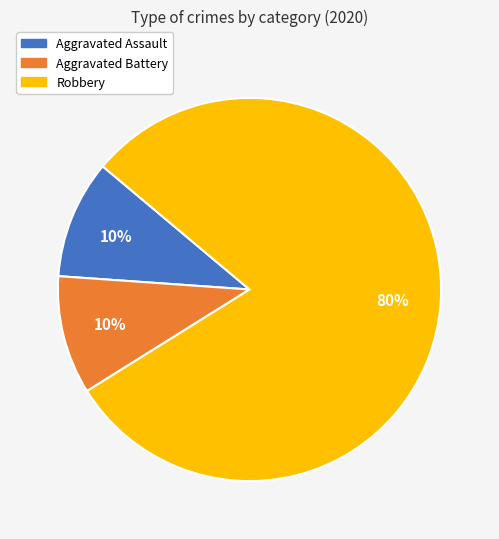

What percentage is the Aggravated Battery slice, to the nearest percent?

10%